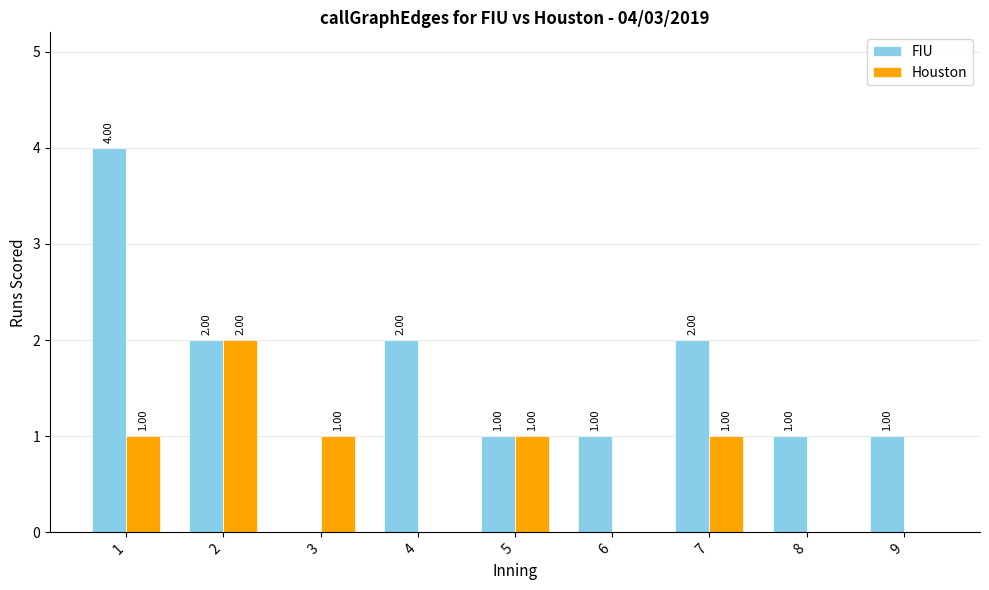

What is the average value of the FIU series?

2